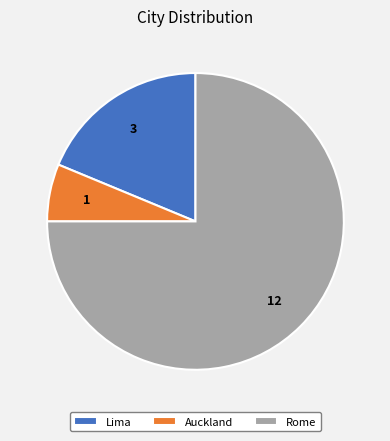

True or false: Lima accounts for 19% of the total.

True